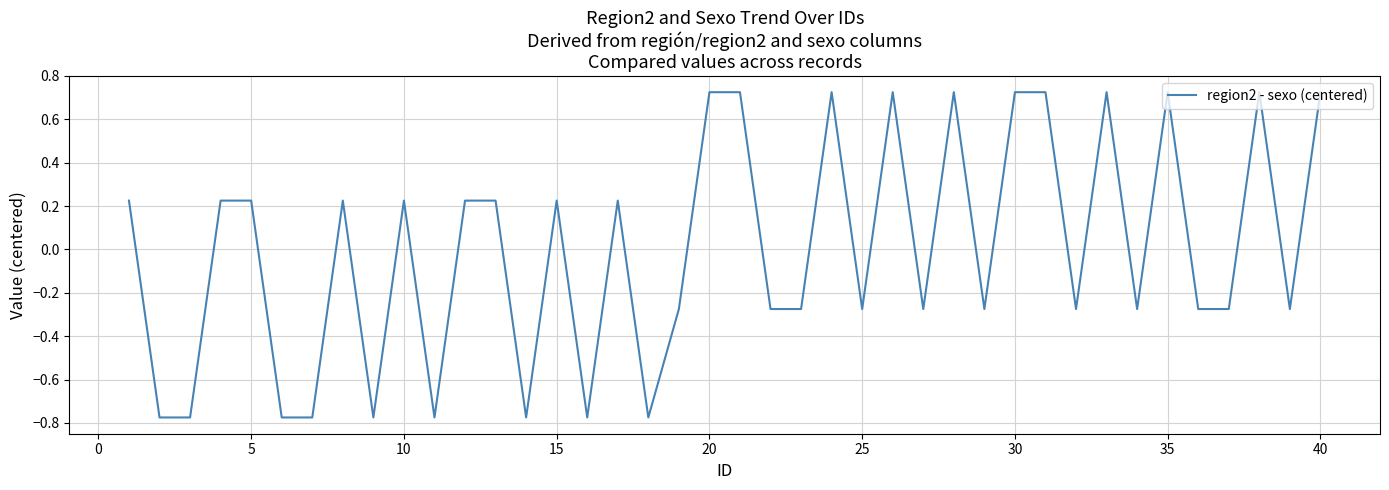

Does the chart have visible grid lines?

Yes